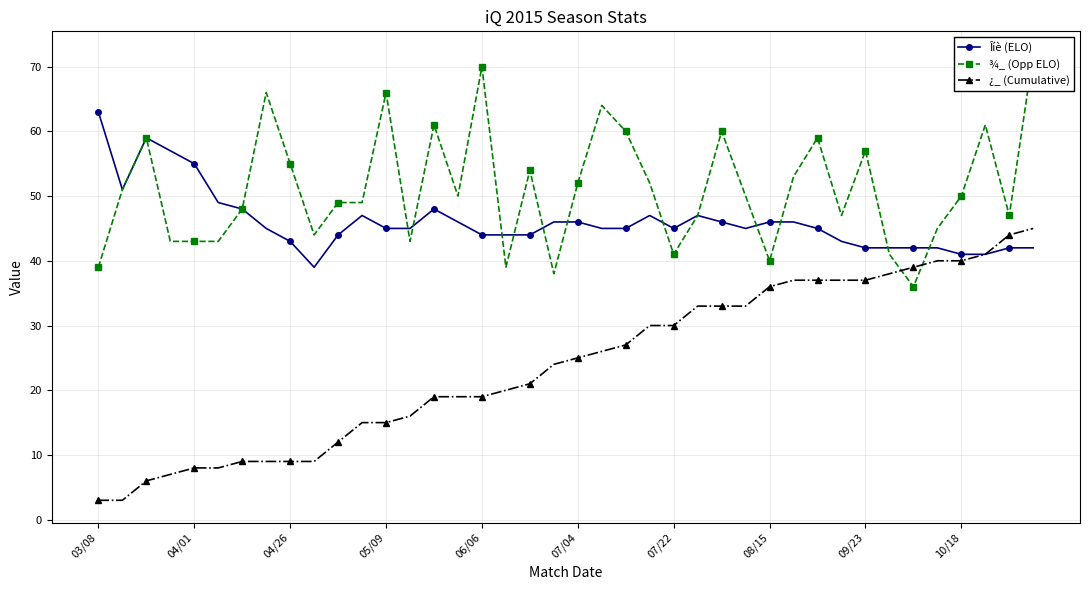

What is the spread (max minus min) of values at 03/08?

60